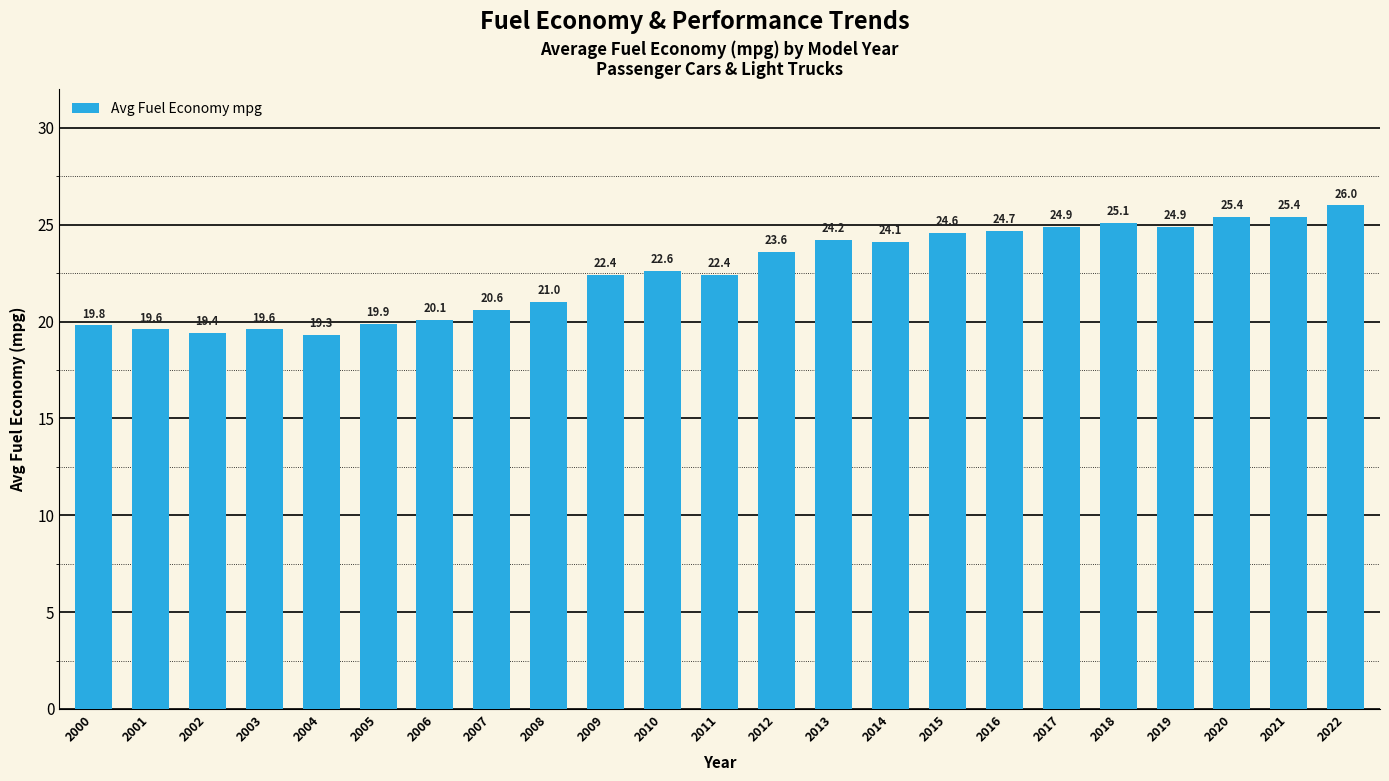

True or false: the data shows 25.4 at 2021.

True